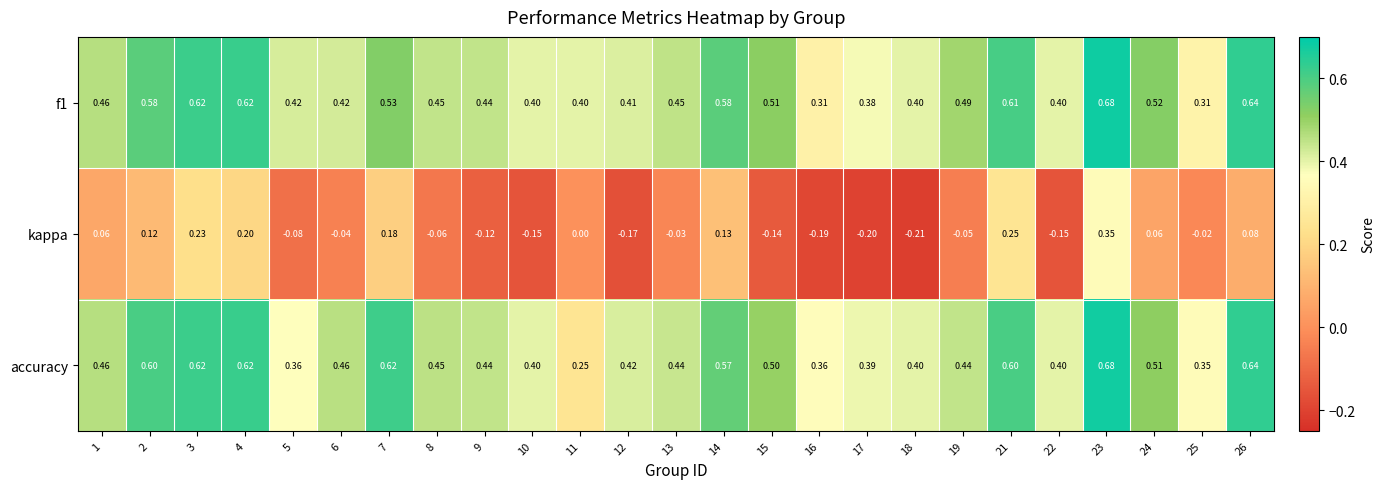

How many data points does each series have?

25